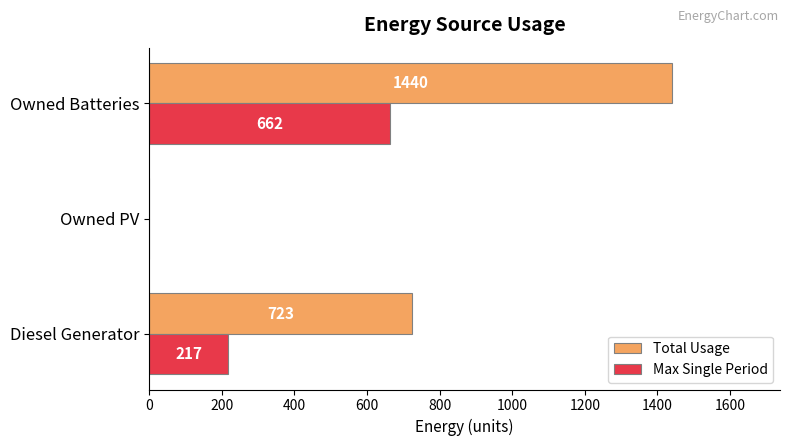

Which category has the highest value across all series?

Owned Batteries